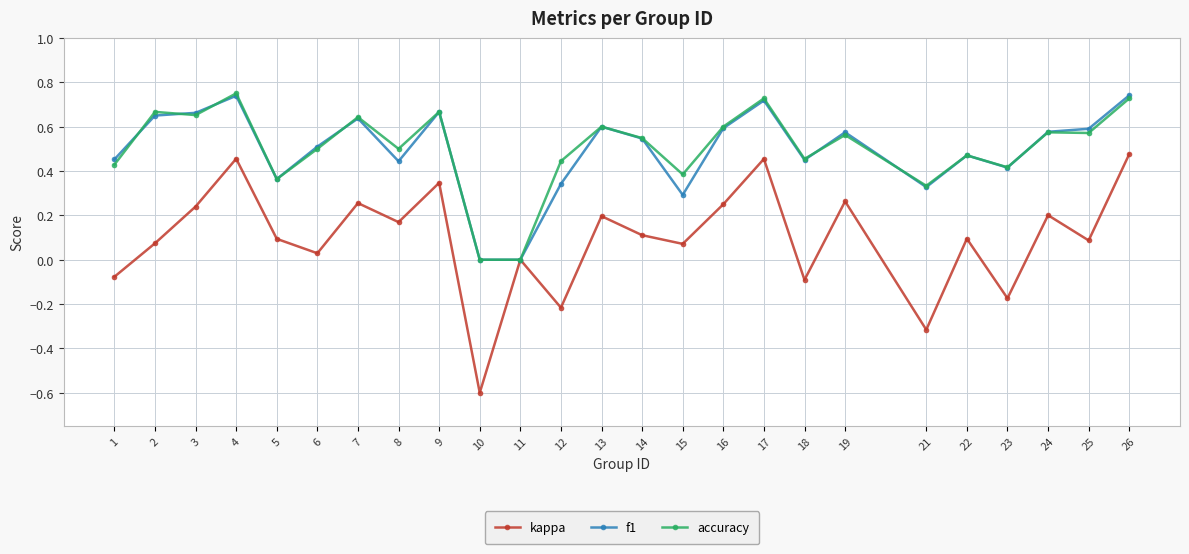

Which series has the widest spread of values?

kappa